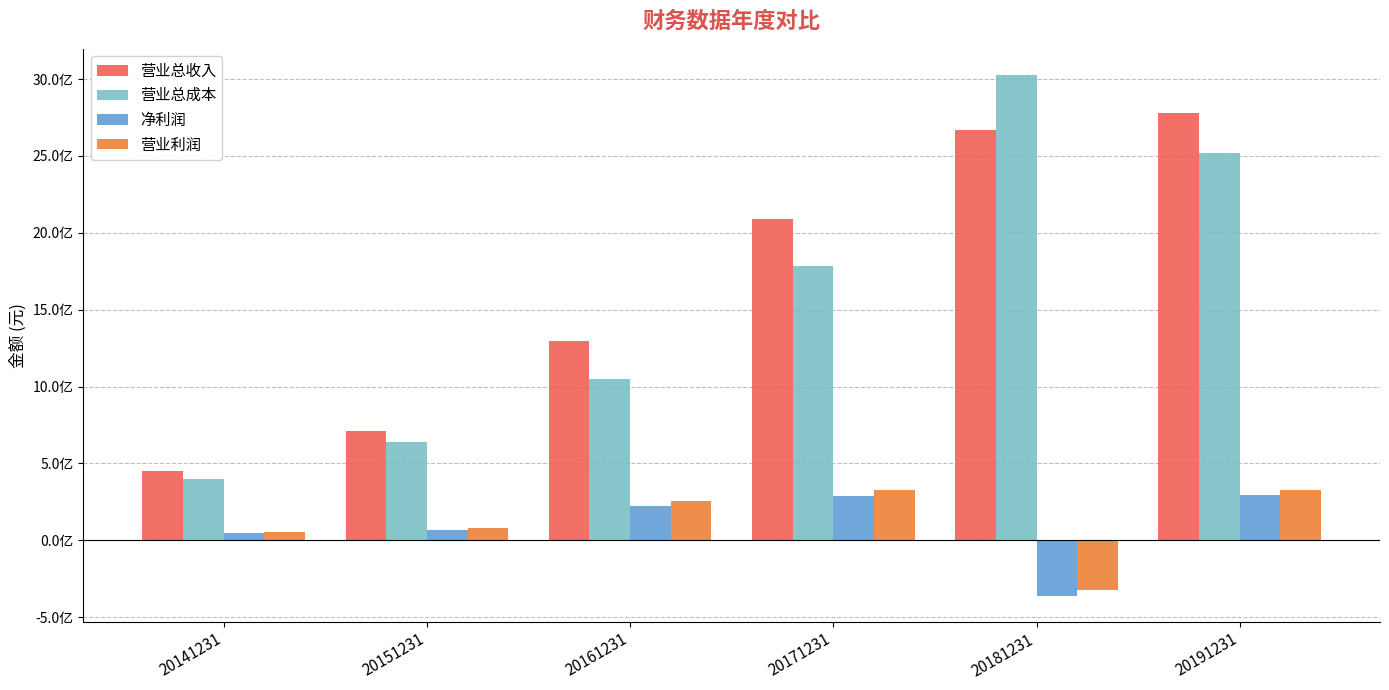

Where is 营业总收入 nearest to the value 1614655149?

20161231